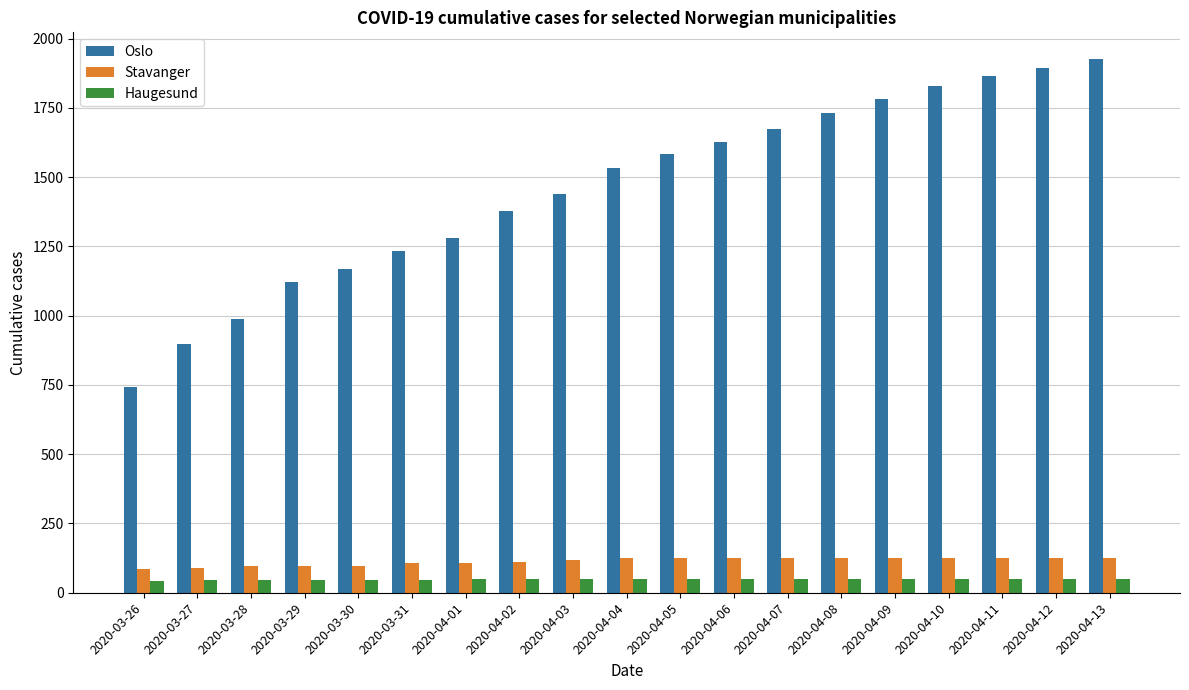

Rank the series by their maximum value, from lowest to highest.

Haugesund, Stavanger, Oslo